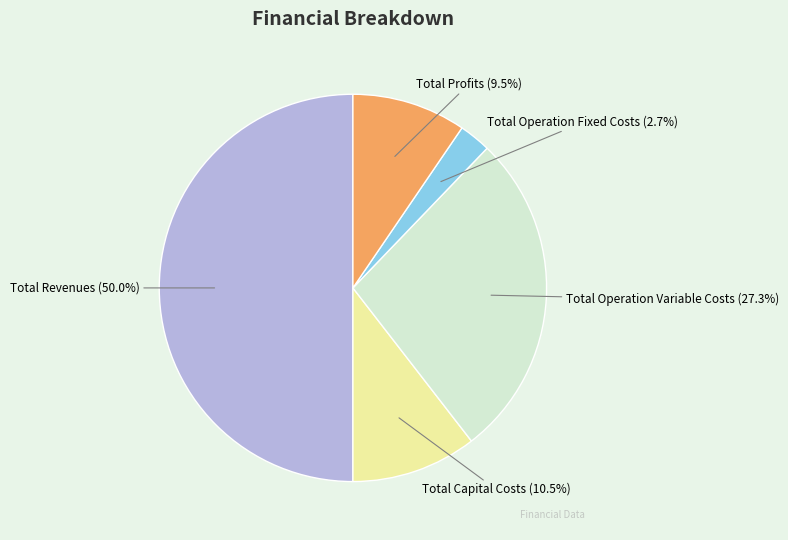

Approximately how many times larger is the value at Total Revenues compared to Total Operation Variable Costs?

1.8